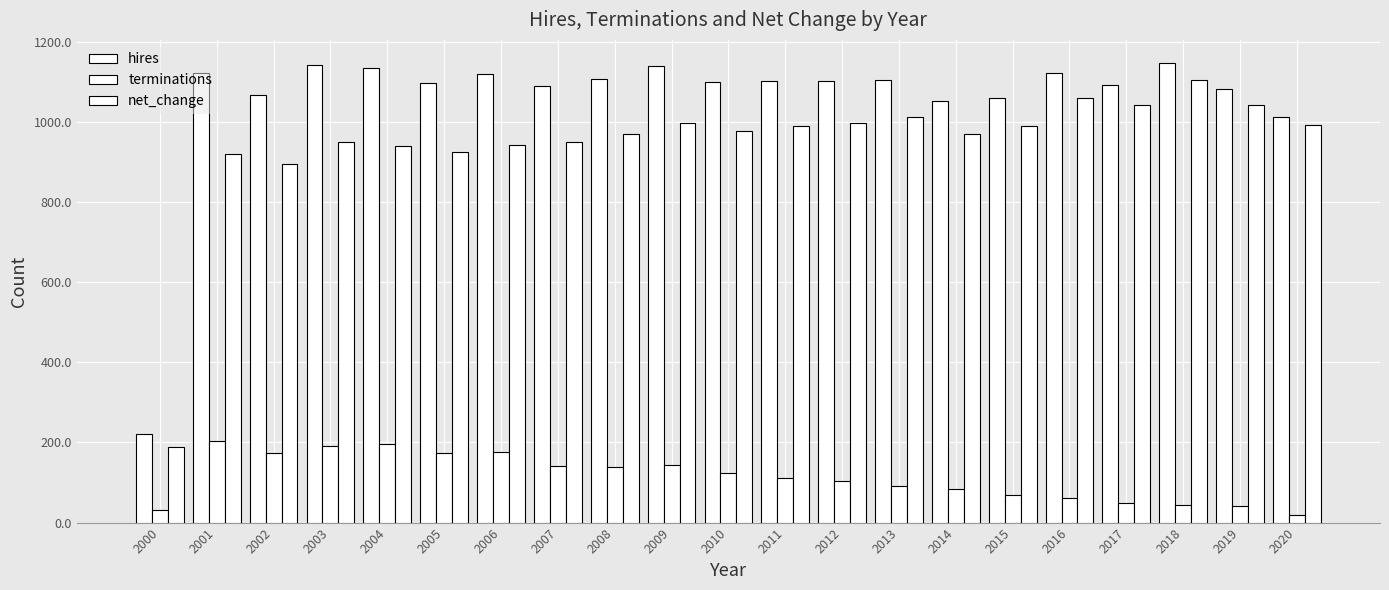

Between 2005 and 2019, which series saw the biggest shift?

terminations